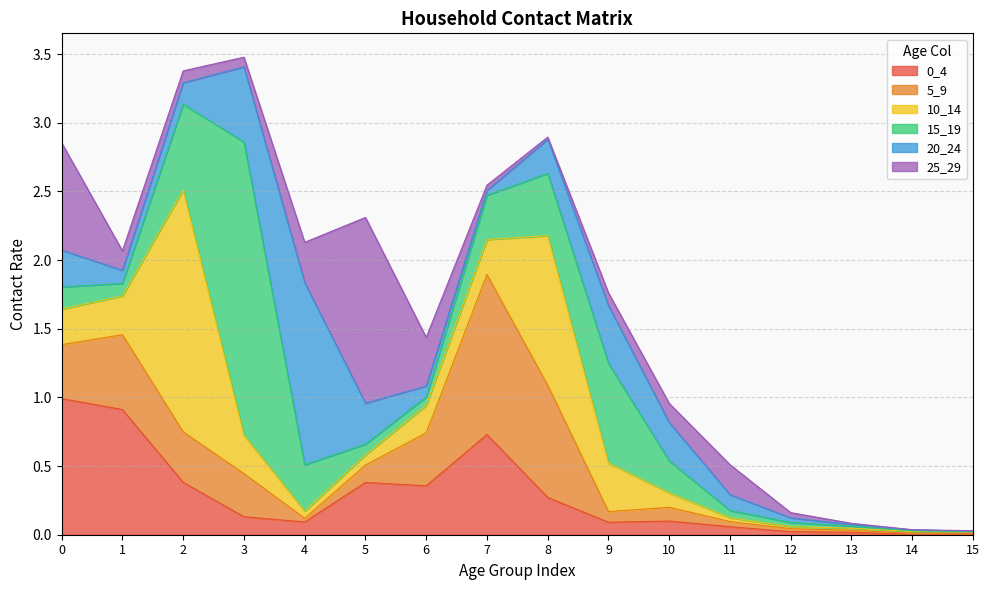

True or false: 0_4 has a value of 0.0 at 13.

True